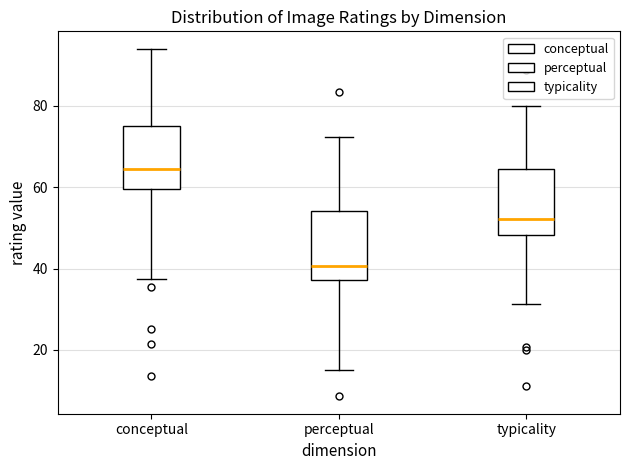

Reading left to right, transcribe this box plot: for each box, give where its median line is, the range the box spans, and where its two whiskers end, as read against the y-axis. The values are not printed on the chart, so give them approximately, as read against the axis.

conceptual: median 64, box 60 to 74, whiskers 38 to 94
perceptual: median 40, box 38 to 54, whiskers 16 to 72
typicality: median 52, box 48 to 64, whiskers 32 to 80